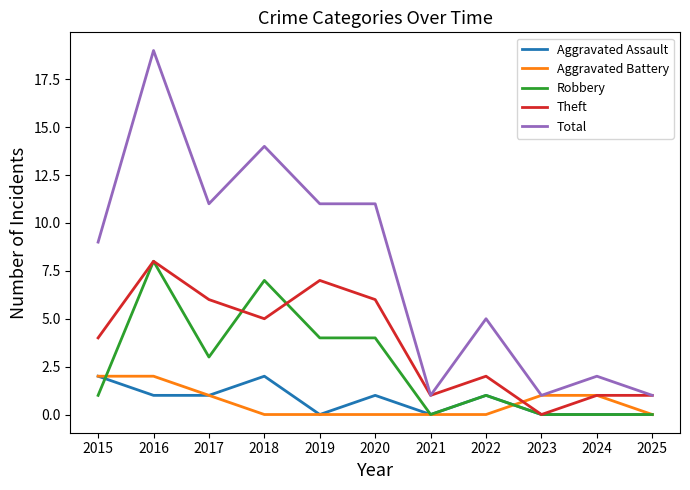

What is the difference between the maximum and minimum values in the Robbery series?

8